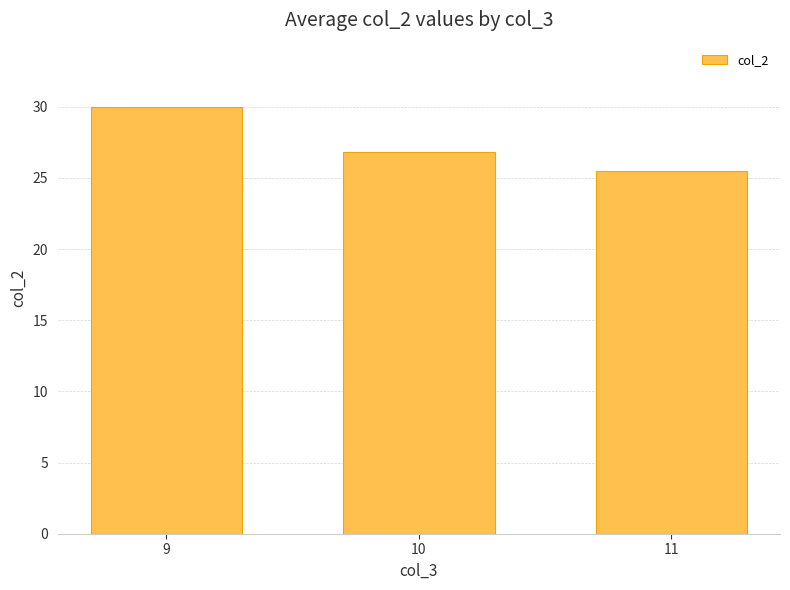

Reading right to left, list all the values displayed in this chart.

11=25.5	10=26.8	9=30.0